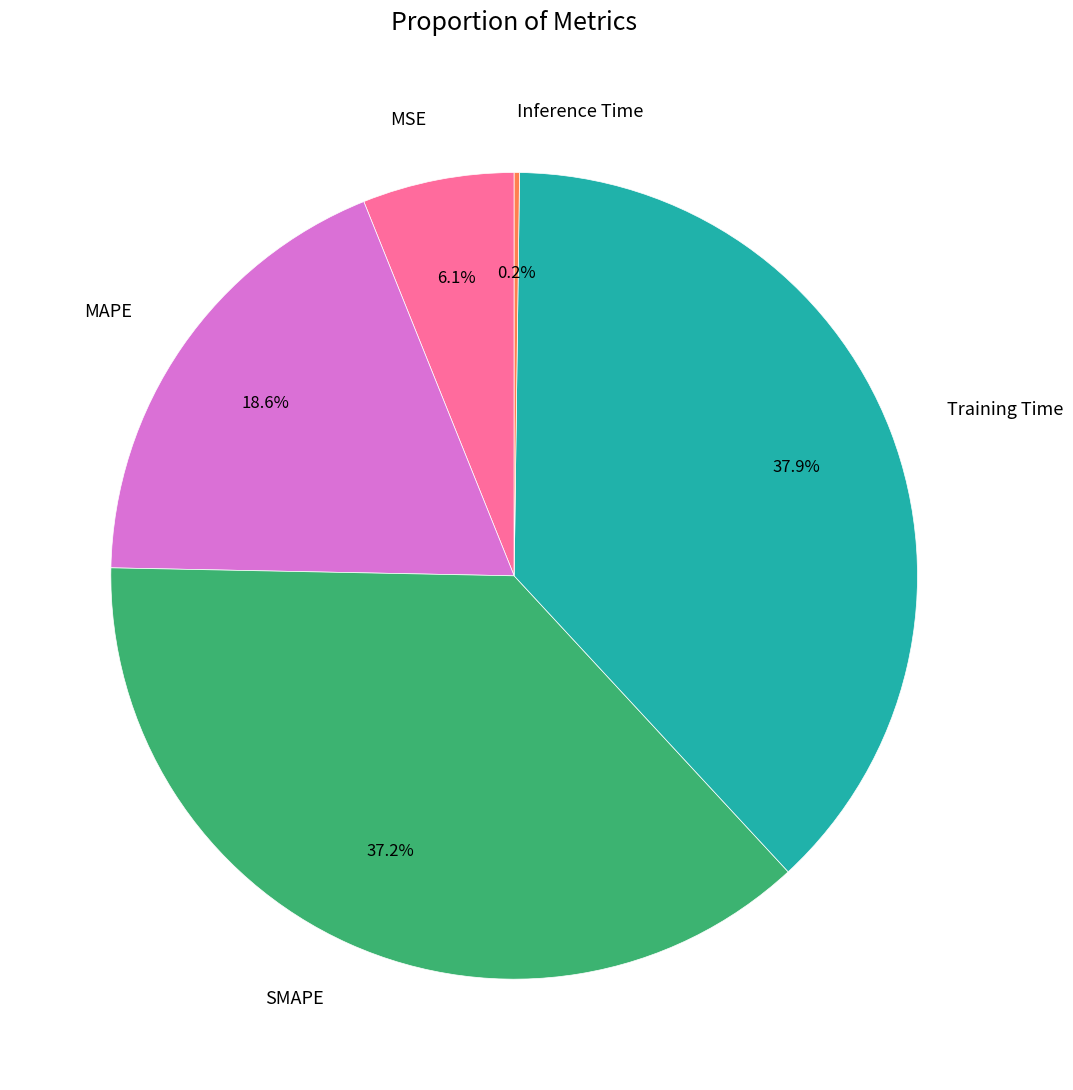

Combined, do Training Time and MSE account for over 50%?

No